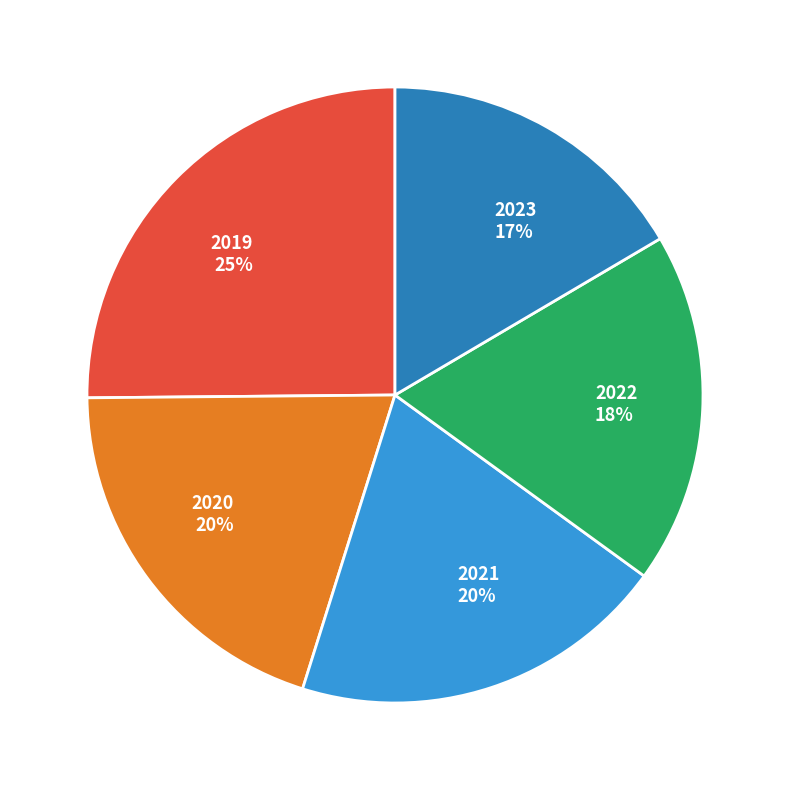

Combined, do 2021 and 2023 account for over 50%?

No